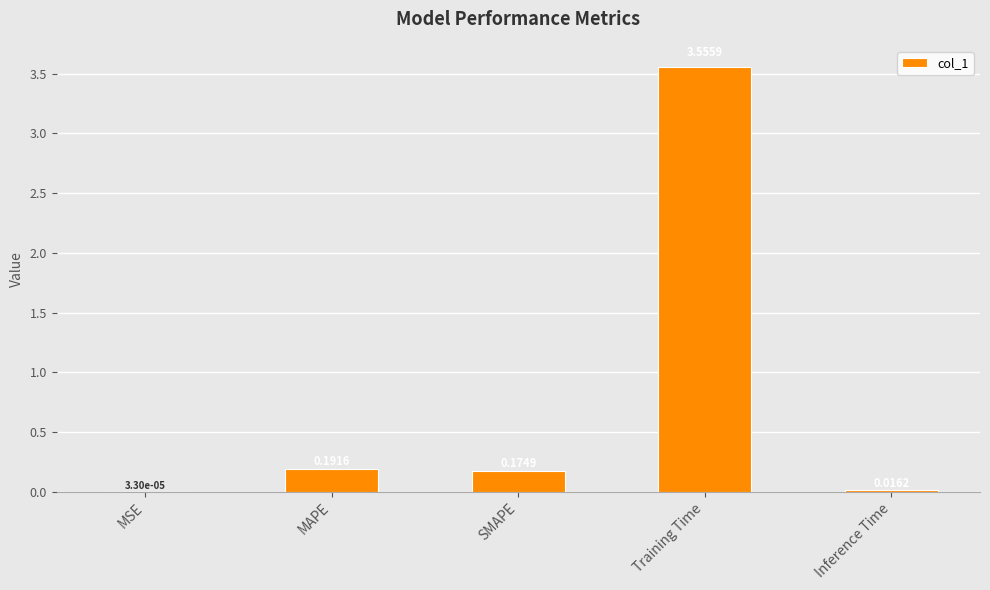

What is the average value?

0.8